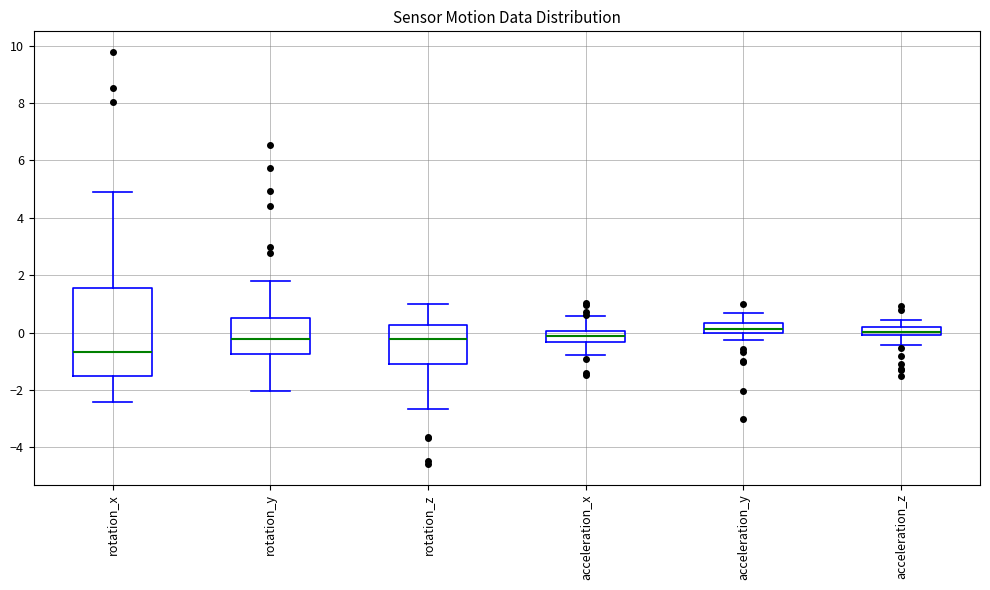

Where is the lower edge of the box for rotation_y on the y-axis? The values are not printed on the chart, so give them approximately, as read against the axis.

-0.8